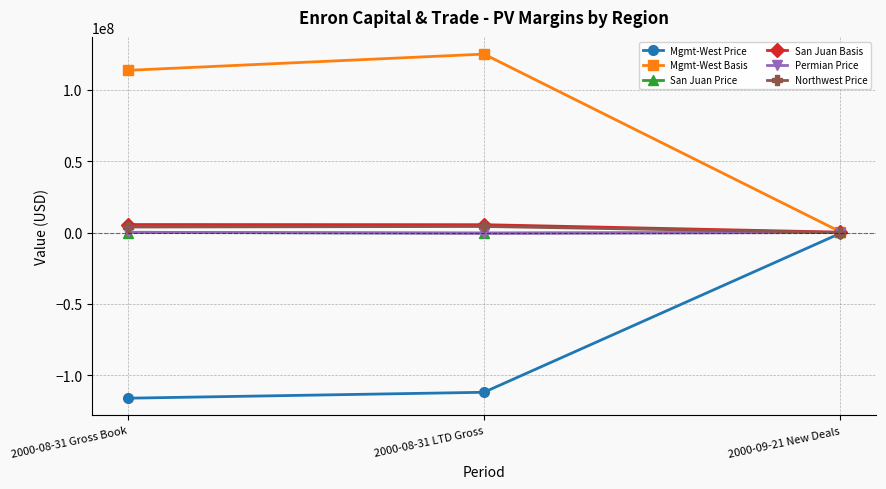

How many data points in Mgmt-West Price are less than -111868470?

2